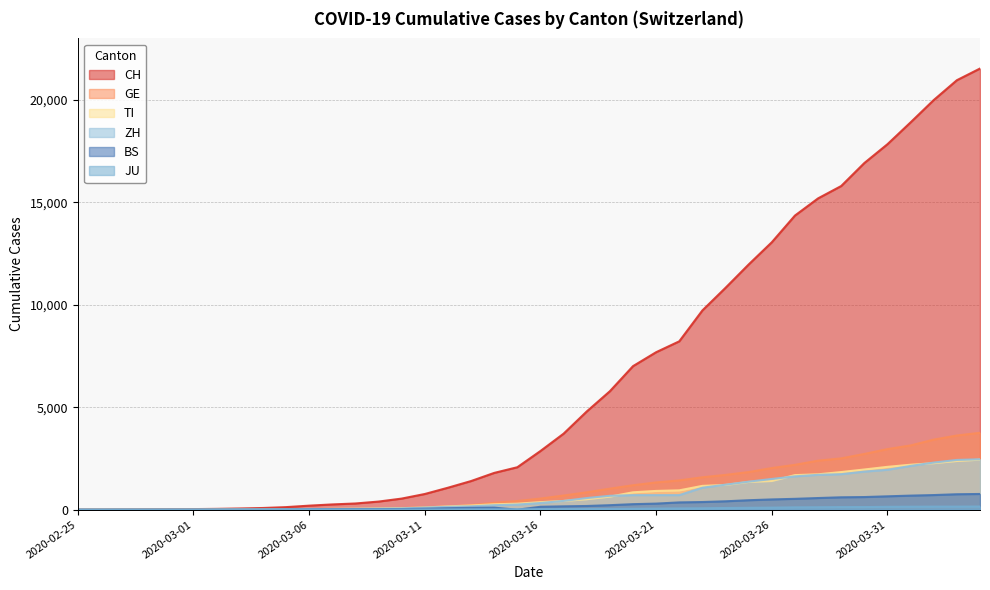

At which category does the chart reach its peak across all series?

2020-04-04